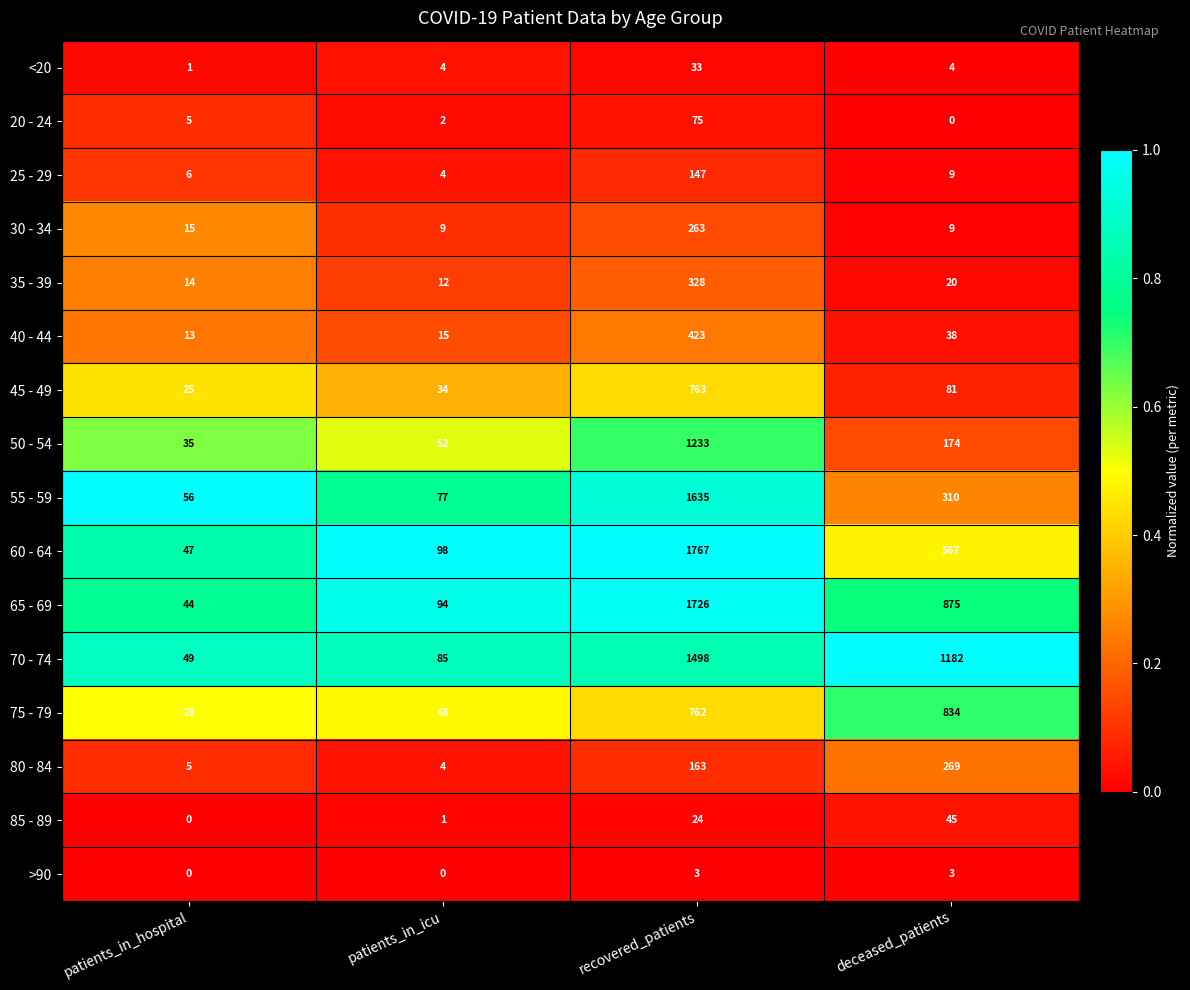

What is the total value across all series at deceased_patients?

4420